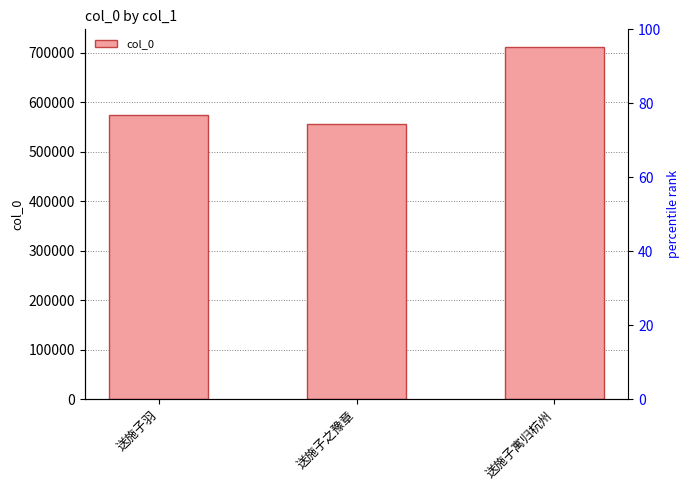

What is the difference between the values at 送施子之豫章 and 送施子羽?

17787